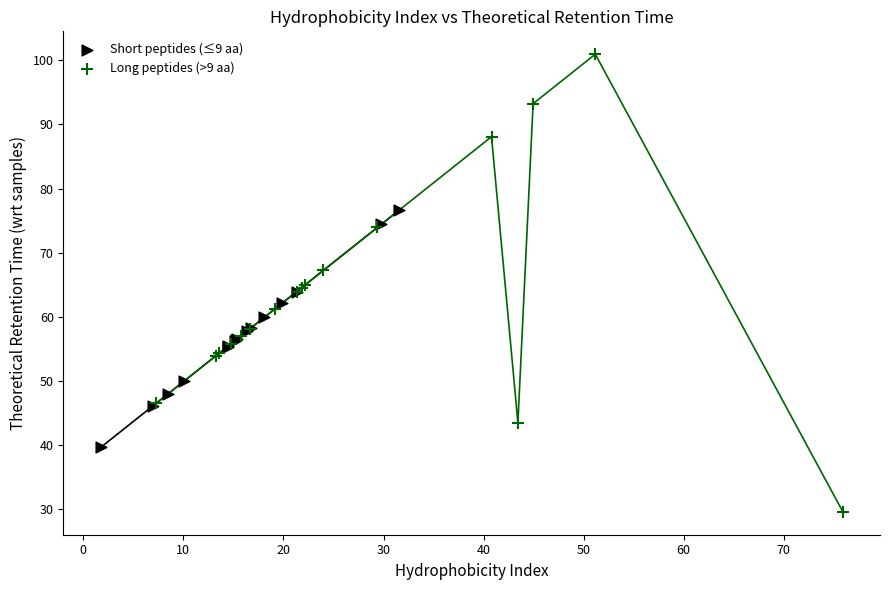

Which series has the largest Y range (max minus min)?

Long peptides (>9 aa)